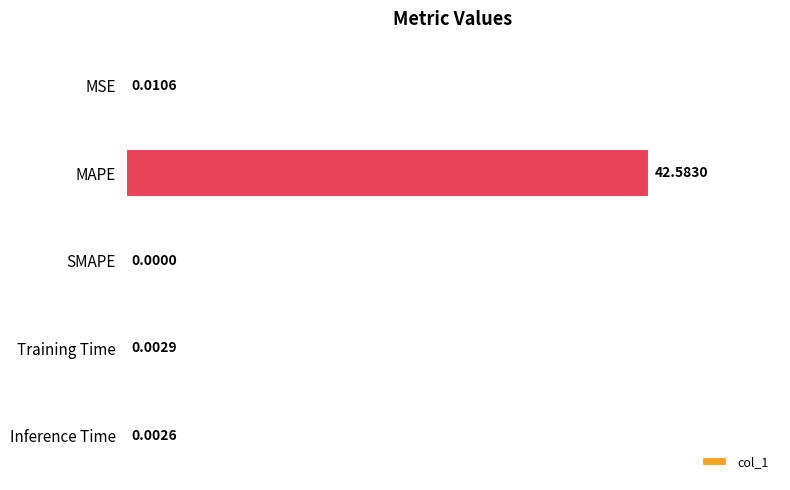

Between SMAPE and Training Time, which is larger?

Training Time